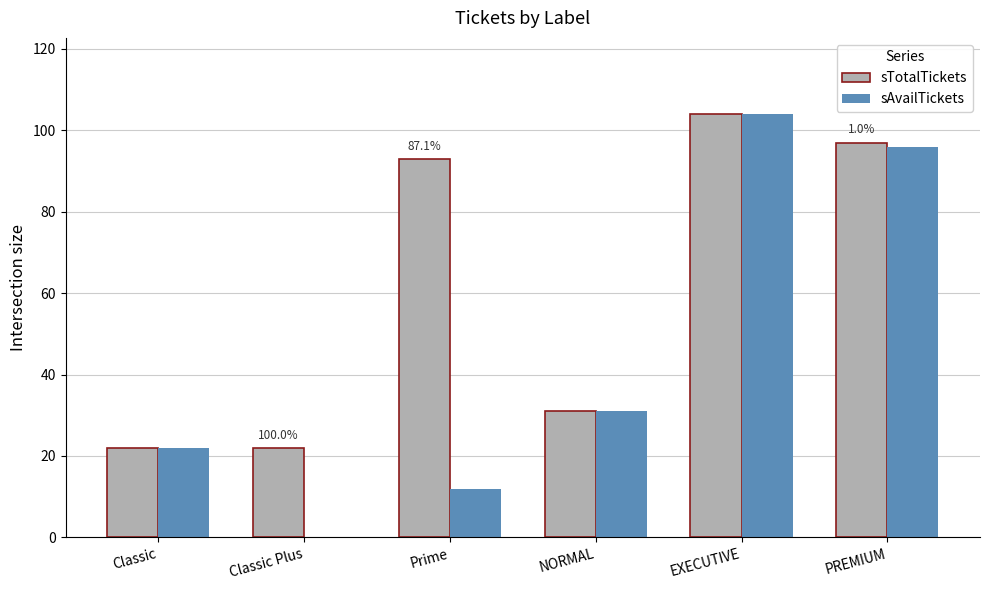

Is the value of sAvailTickets at PREMIUM greater than the value of sTotalTickets at Classic Plus?

Yes